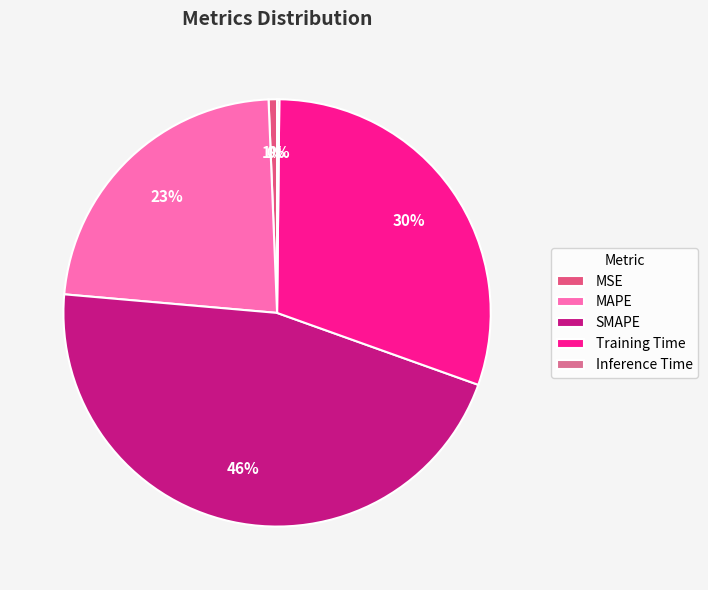

True or false: Inference Time accounts for 7% of the total.

False